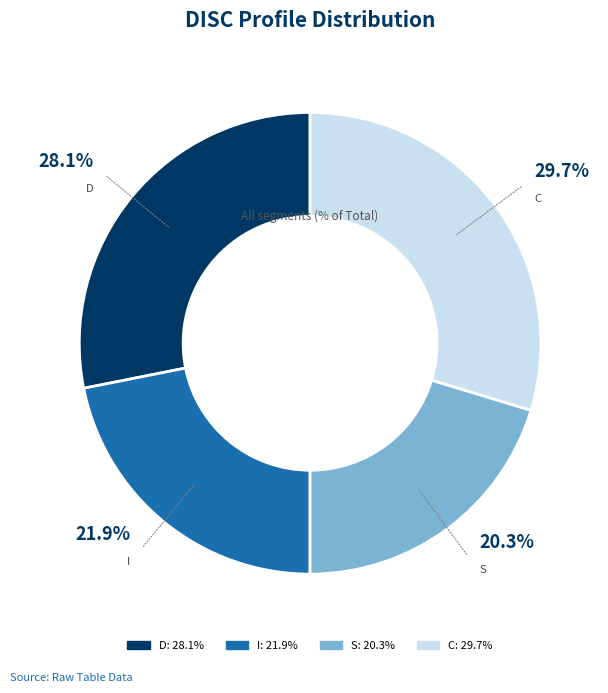

To the nearest percent, what is the difference between the S and D slice percentages?

8%